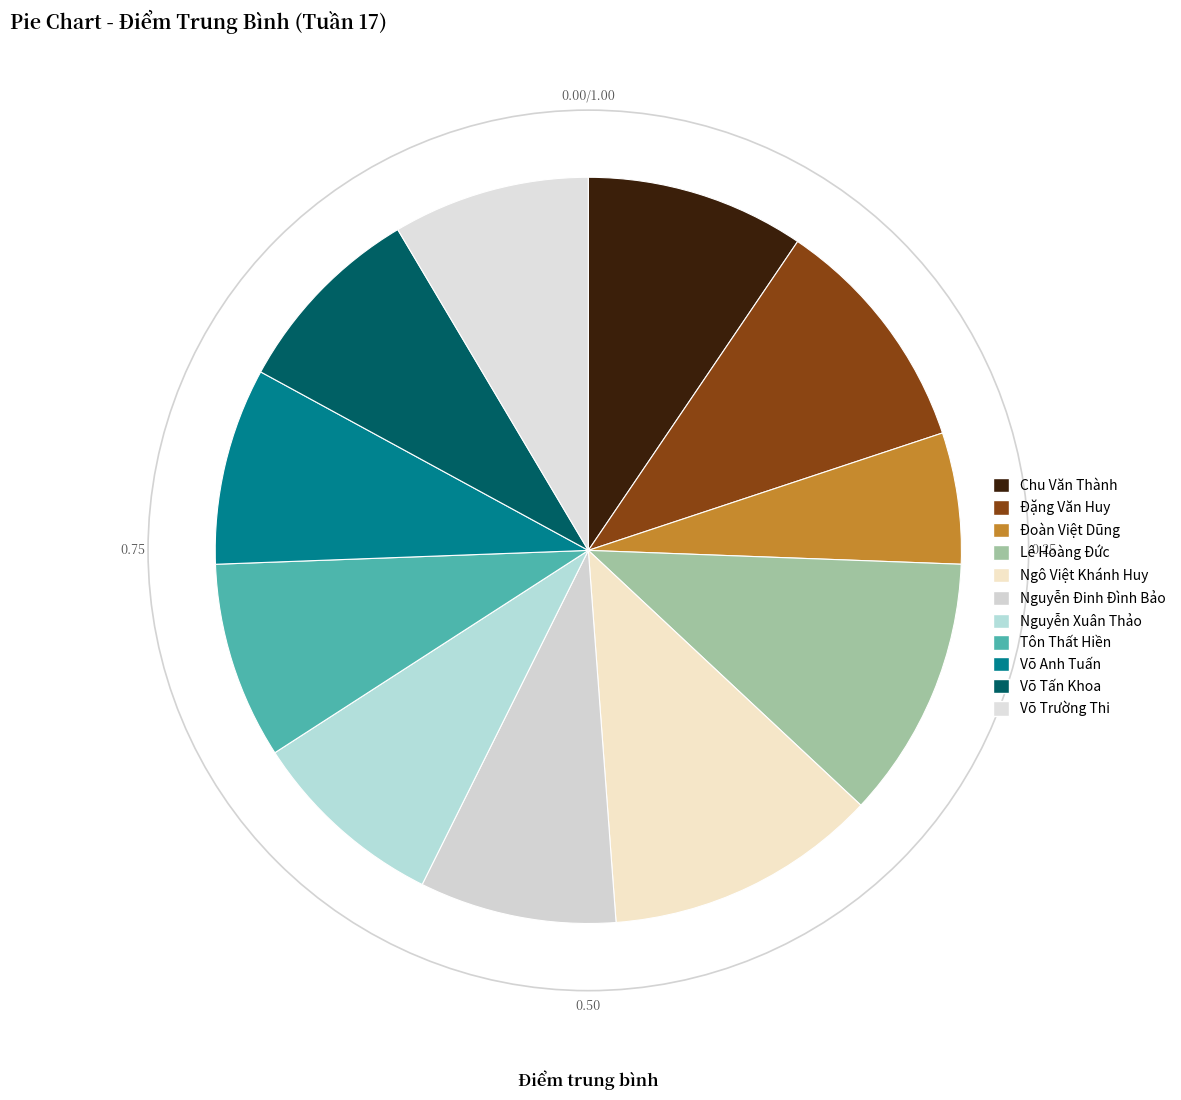

Which slice is the smallest?

Đoàn Việt Dũng